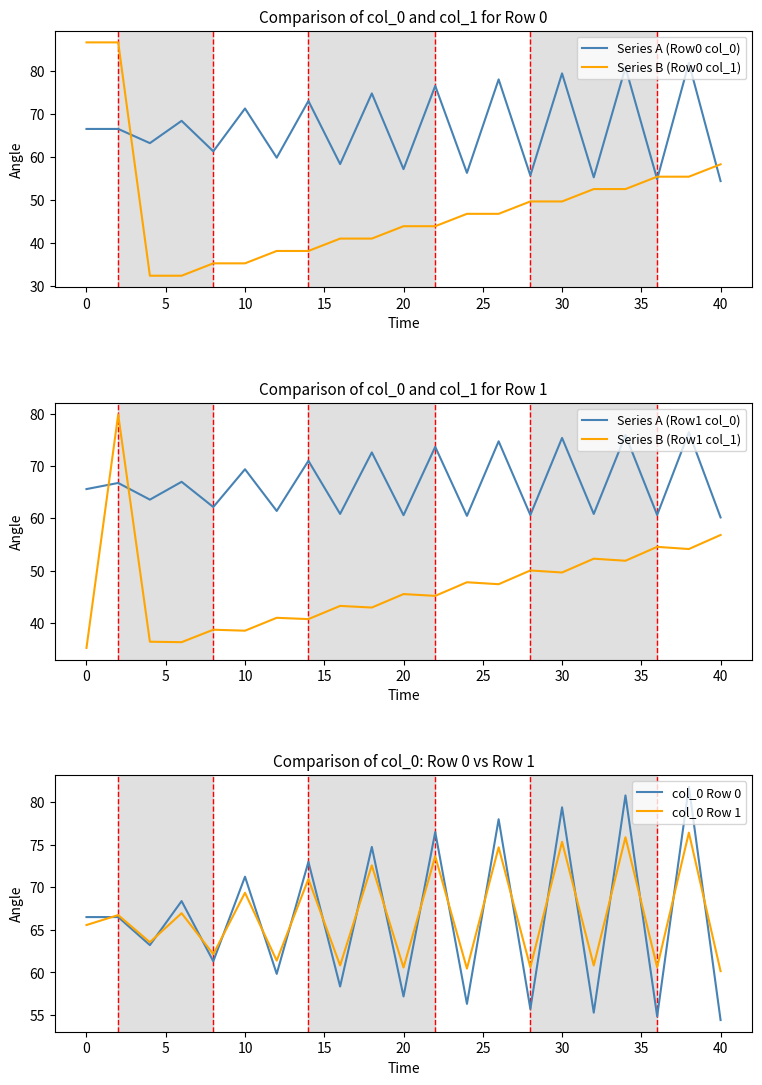

True or false: Series A (Row1 col_0) and Series B (Row1 col_1) cross at least once.

True